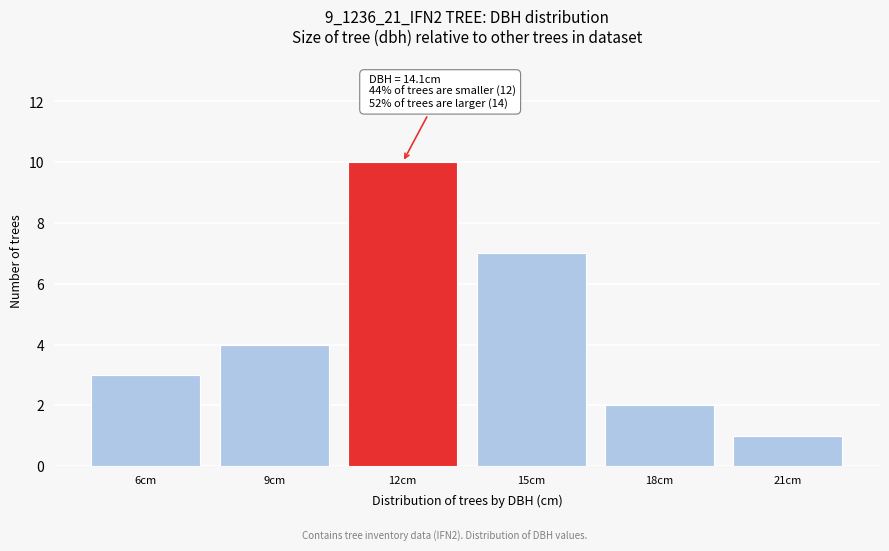

Reading left to right, extract all data points from this chart.

3	4	10	7	2	1